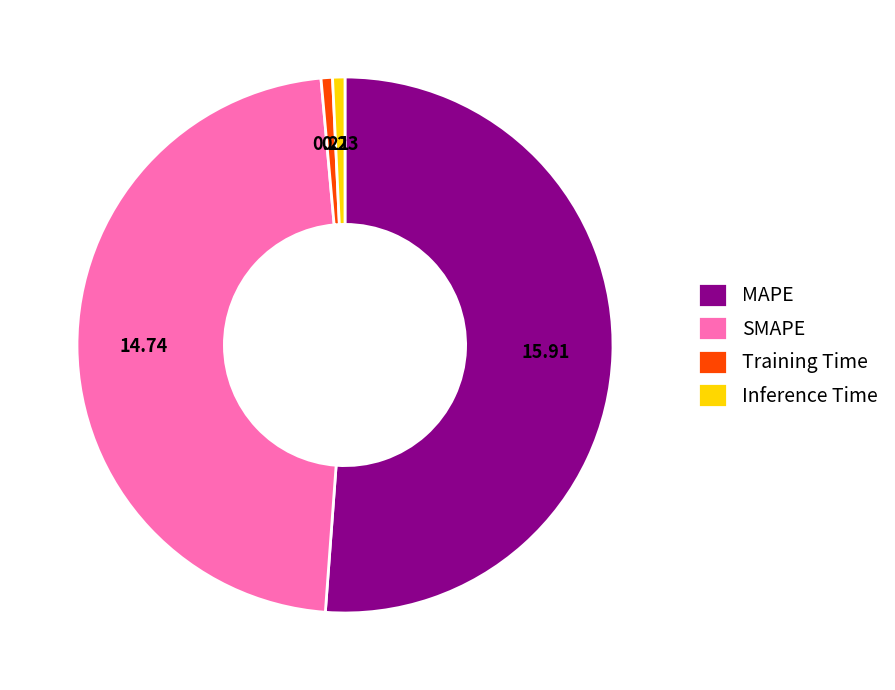

Which category has the biggest portion of the pie?

MAPE